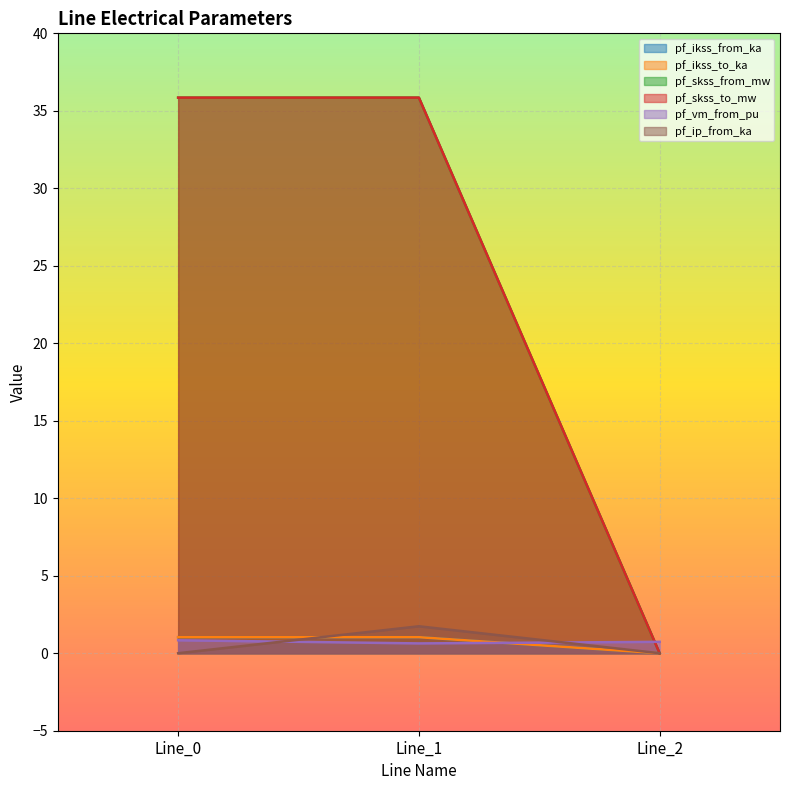

What is the difference between the maximum and minimum values in the pf_skss_from_mw series?

35.9